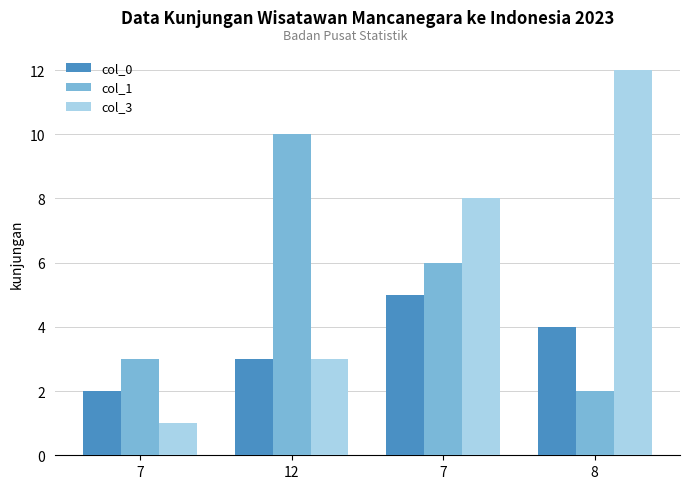

What is the greatest value displayed?

12